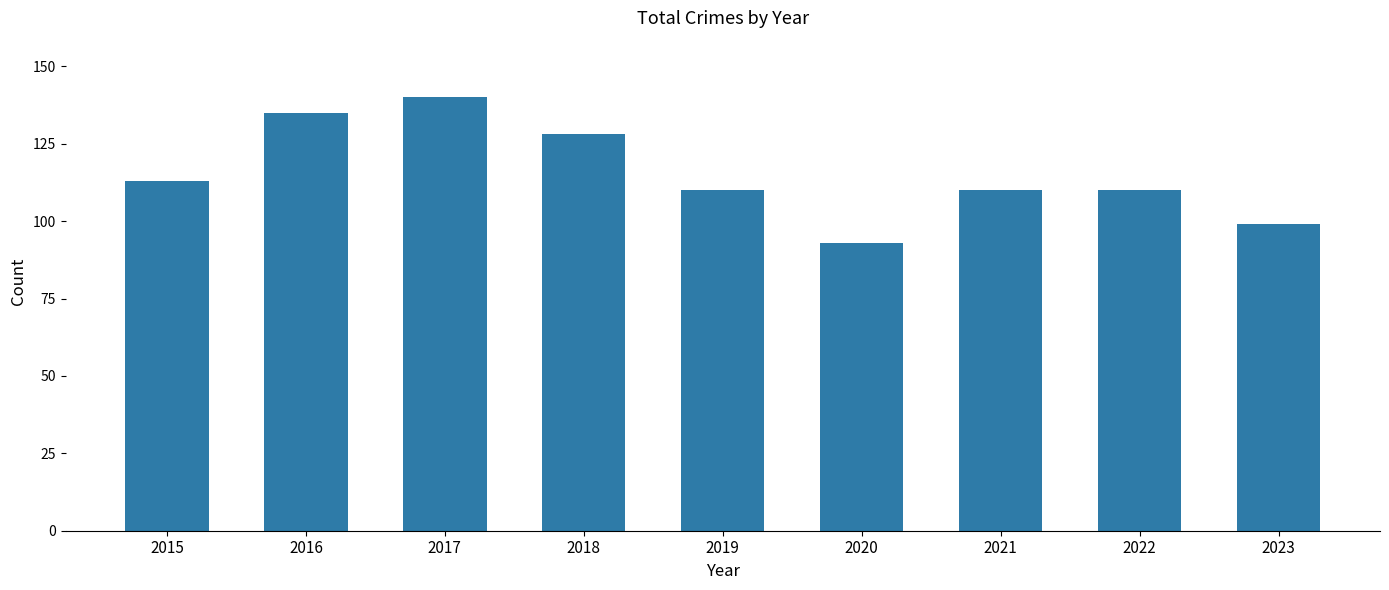

Reading right to left, list all the values displayed in this chart.

99	110	110	93	110	128	140	135	113